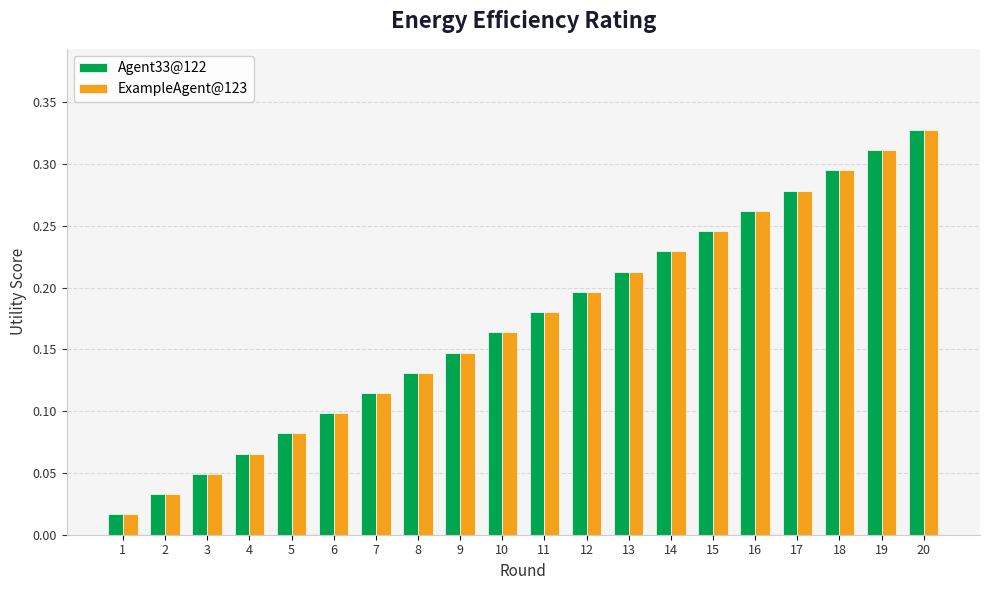

How many data points does each series have?

20